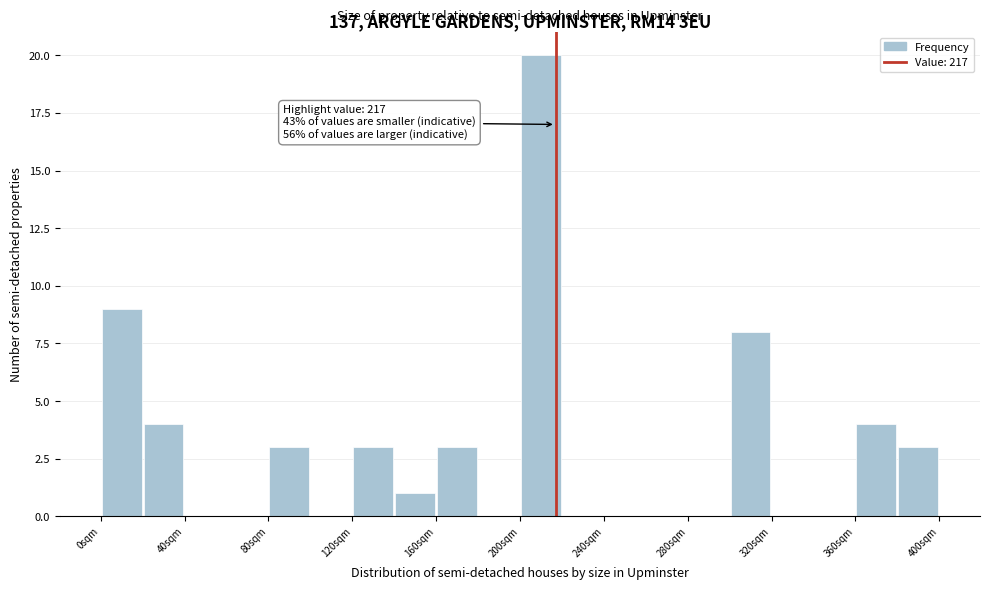

Over which range of the x-axis is the bar tallest?

200 to 220